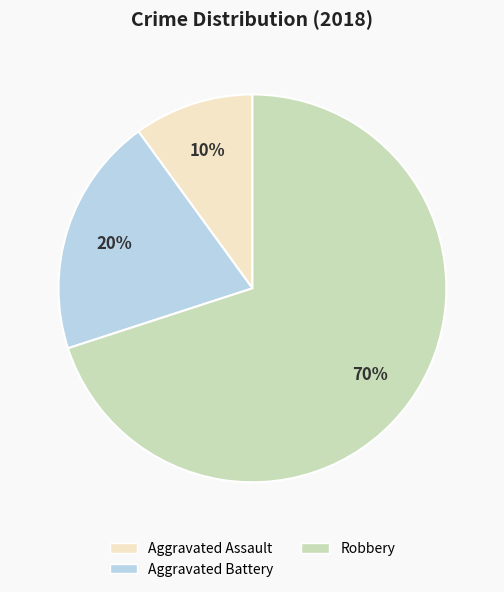

To the nearest percent, what is the difference between the Aggravated Battery and Aggravated Assault slice percentages?

10%